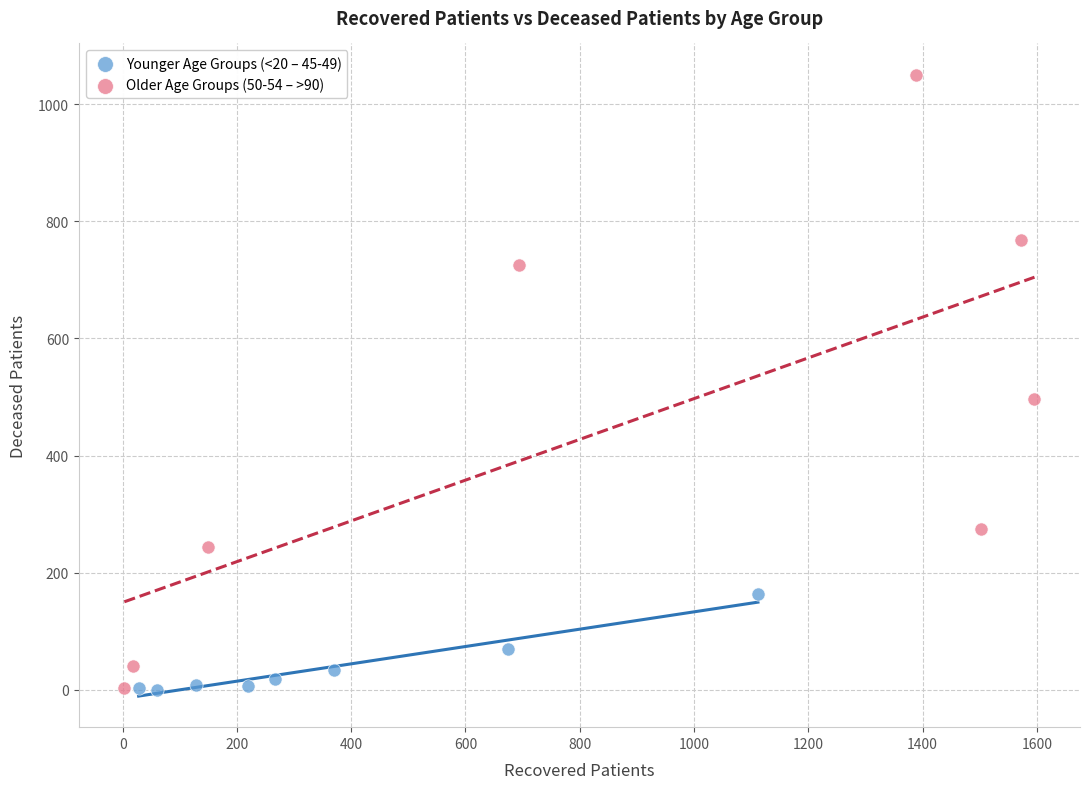

Which series has the widest spread of Y values?

Older Age Groups (50-54 – >90)